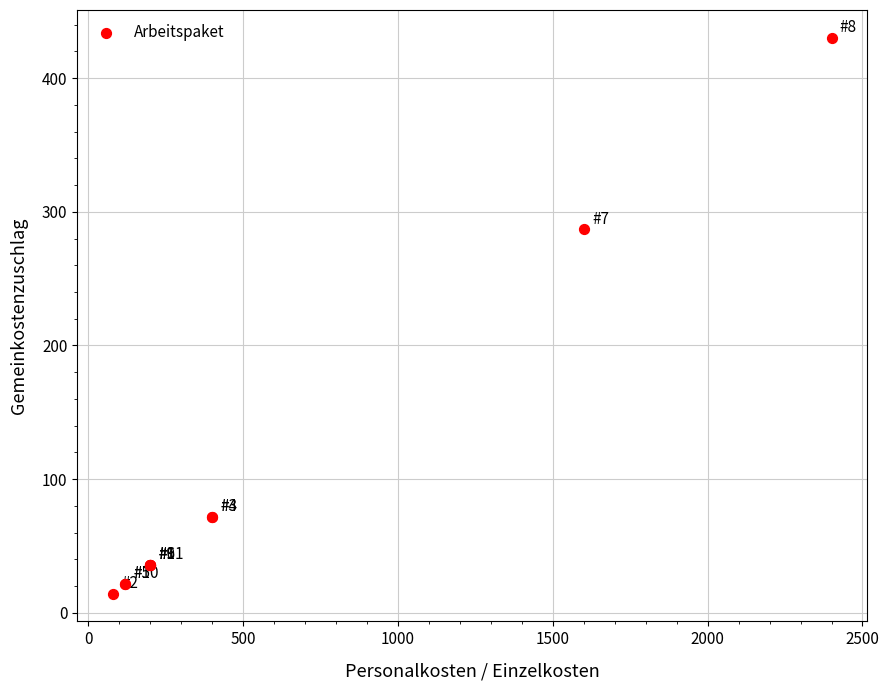

What Y value in the scatter plot is closest to 222?

286.8